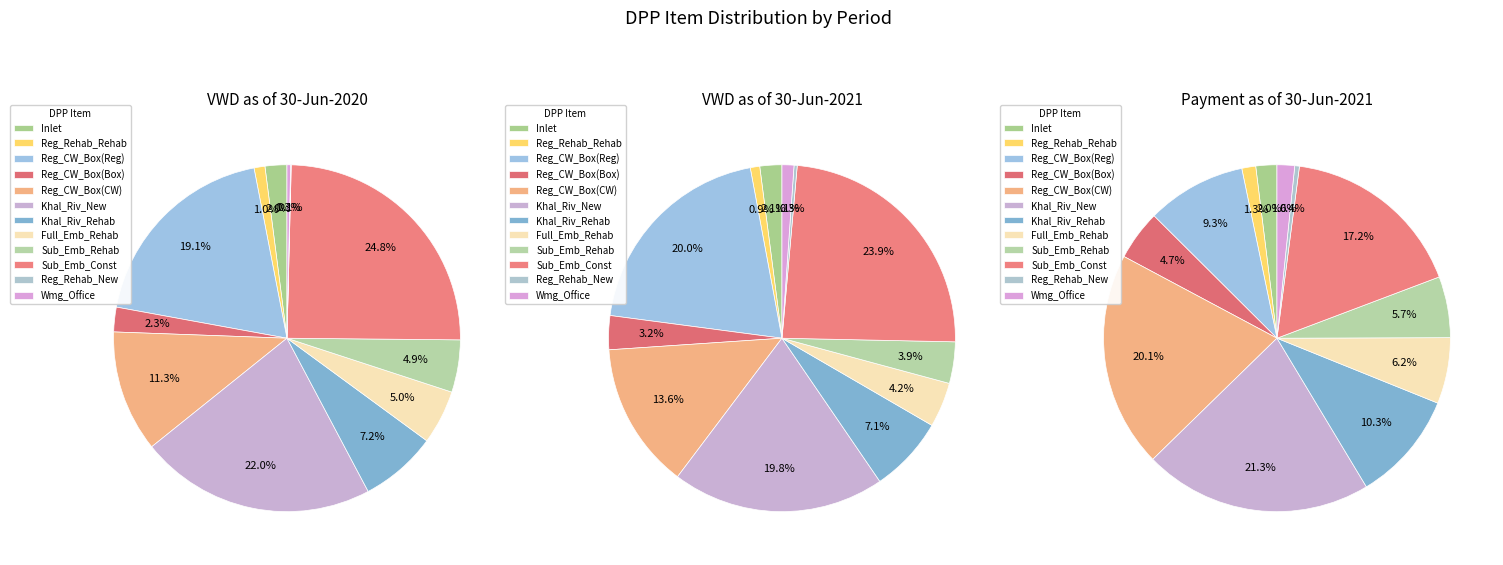

To the nearest percent, what percentage of the pie is Khal_Riv_Rehab?

10%